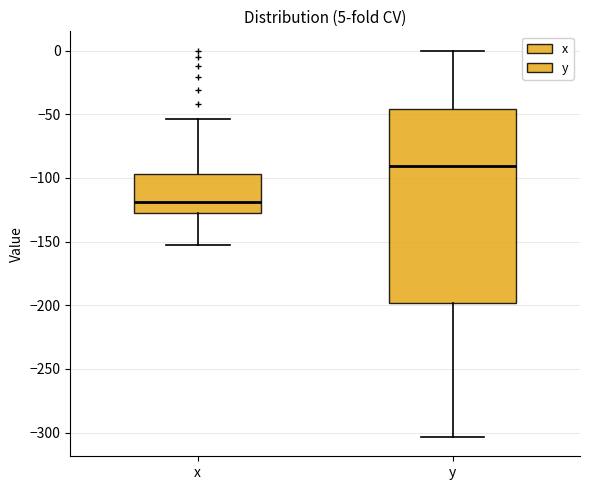

Which box is the tallest, from its lower edge to its upper edge?

y